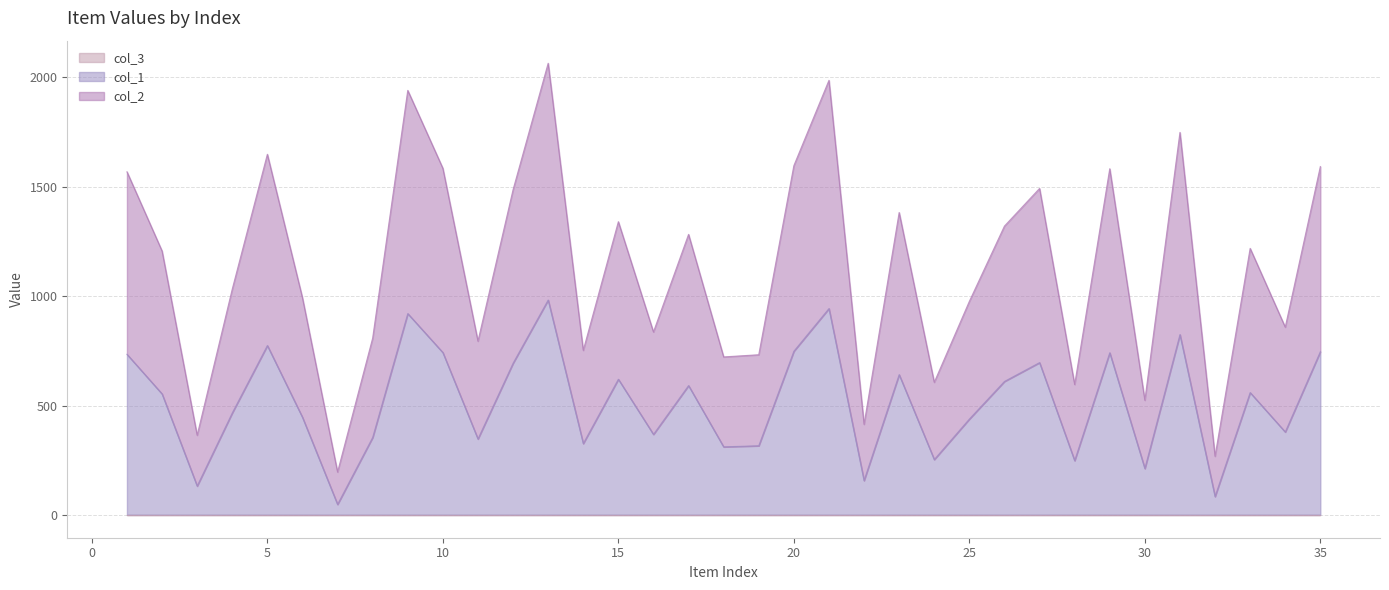

Does the chart have visible grid lines?

Yes